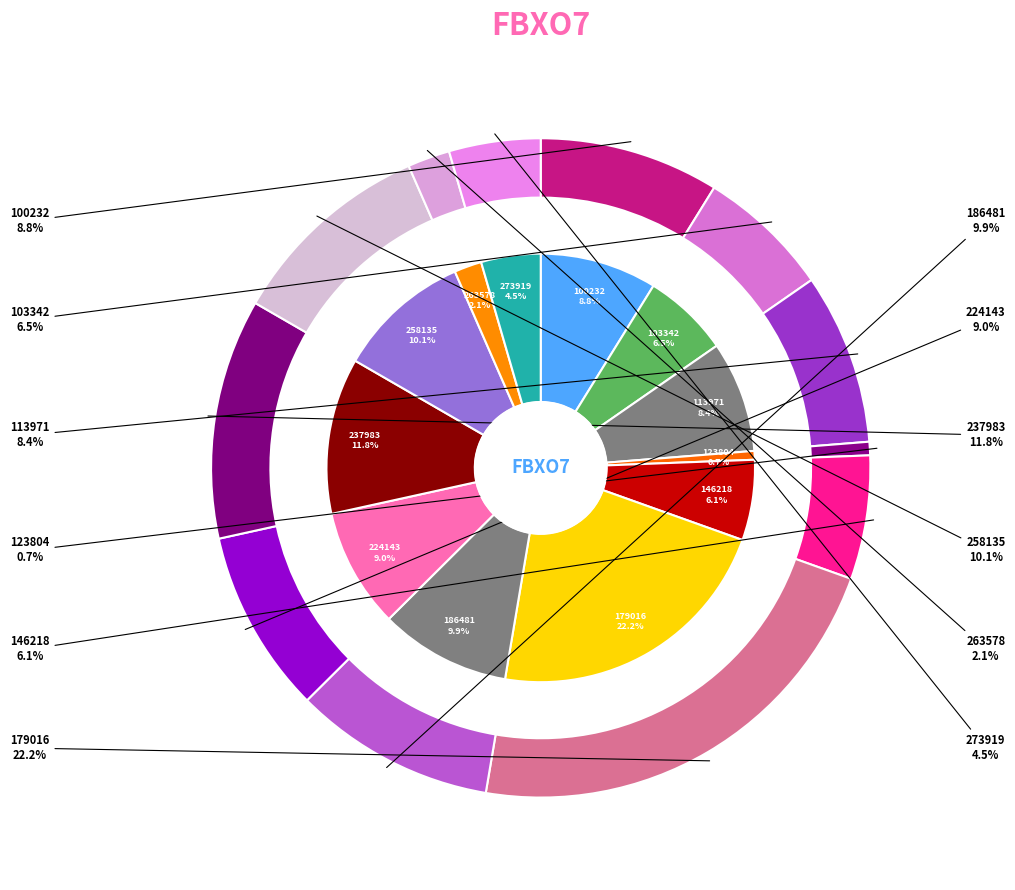

What percentage is the 146218 slice, to the nearest percent?

6%